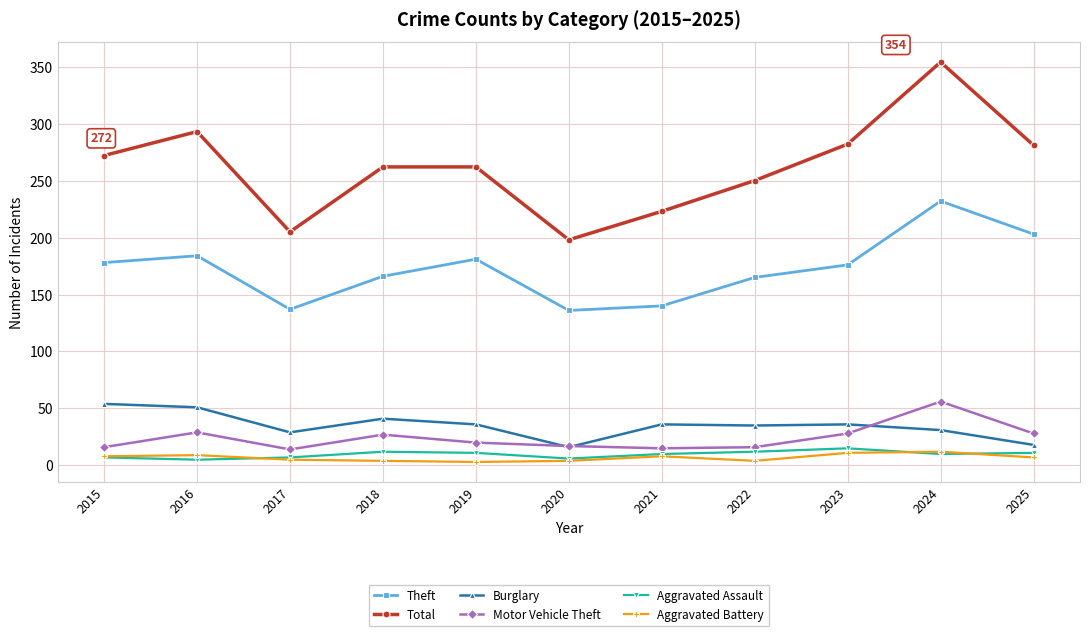

Is the value of Aggravated Assault at 2019 greater than the value of Total at 2023?

No